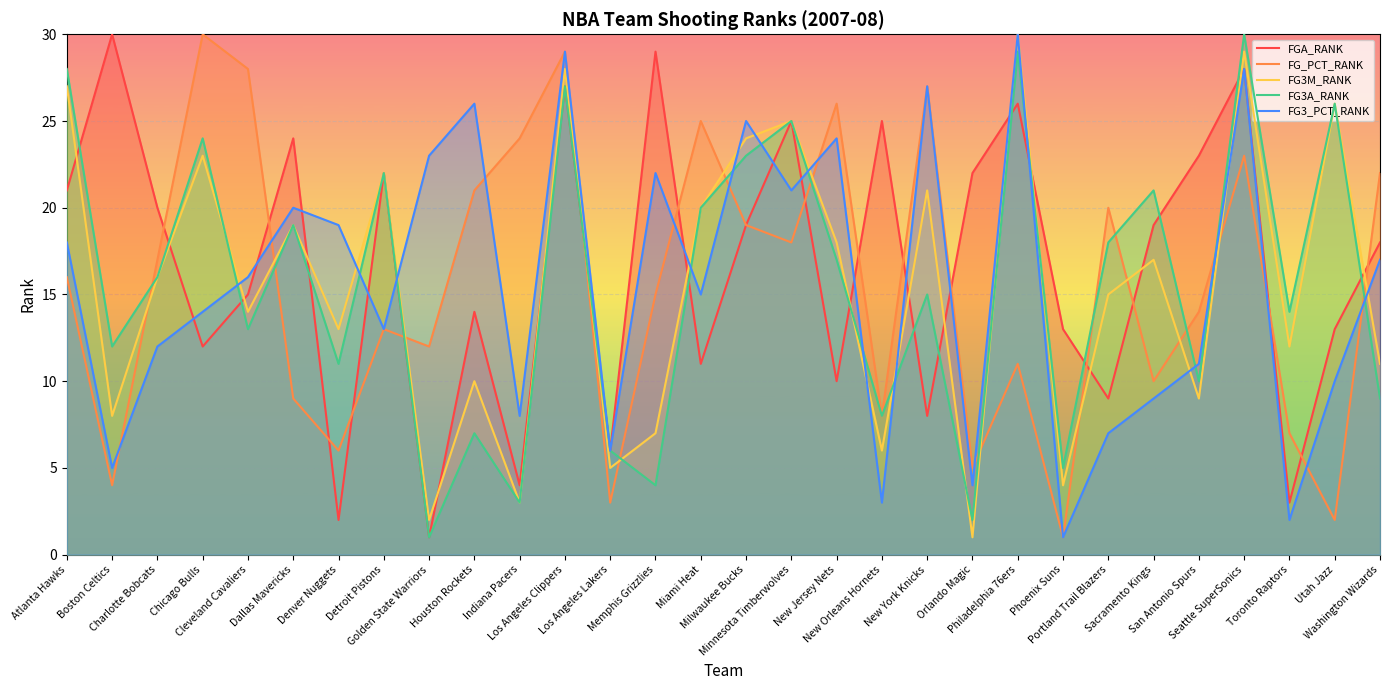

The value of FG3M_RANK at Minnesota Timberwolves is 25. True or false?

True